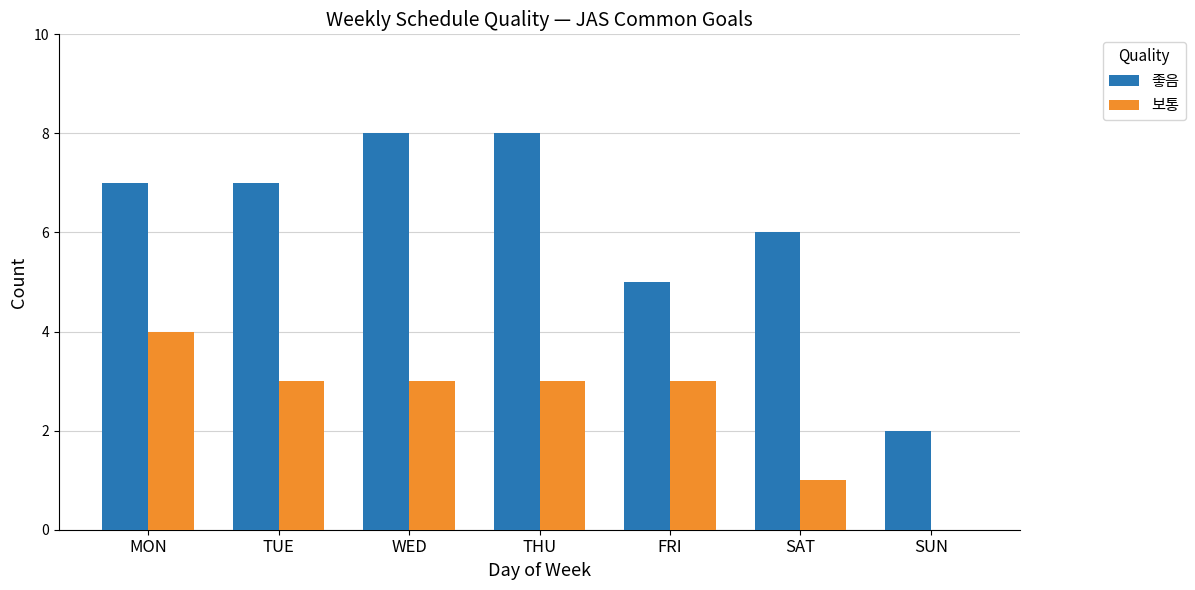

Is it true that 보통 equals 1 at WED?

False